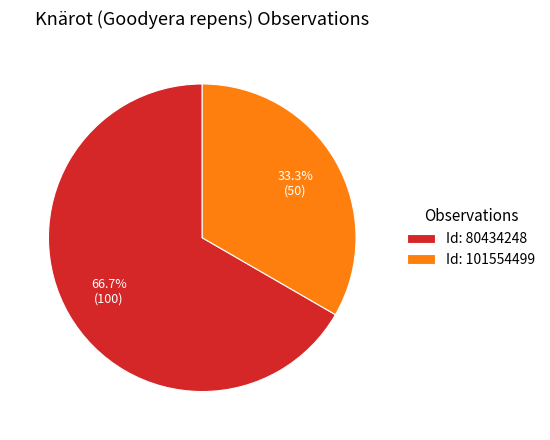

Which has a higher value, Id: 80434248 or Id: 101554499?

Id: 80434248